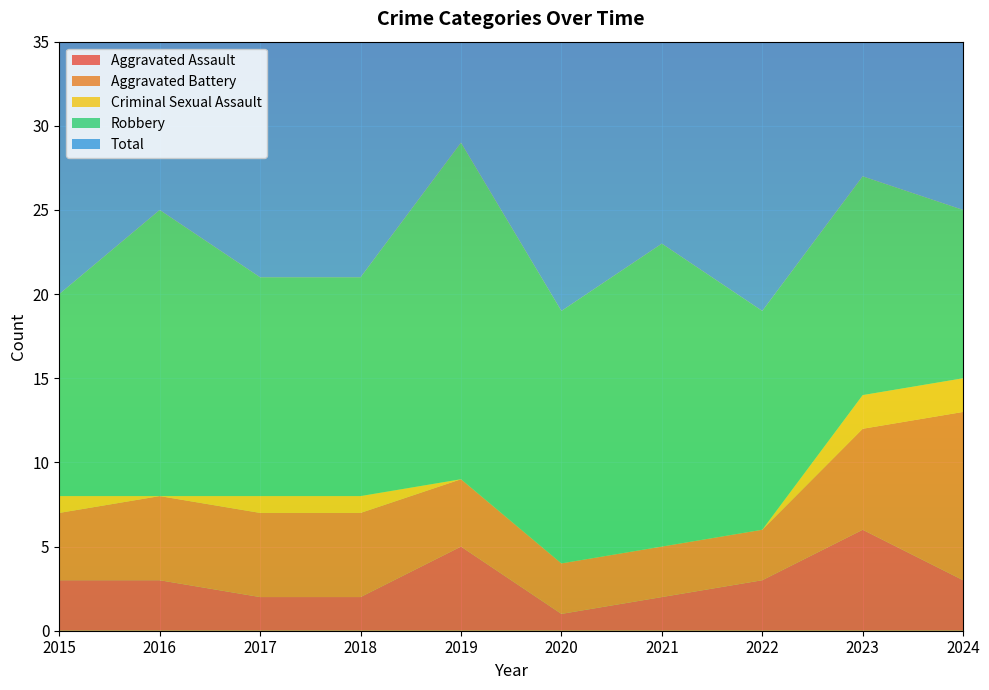

Reading left to right, extract all data points from this chart.

Aggravated Assault: 3	3	2	2	5	1	2	3	6	3
Aggravated Battery: 4	5	5	5	4	3	3	3	6	10
Criminal Sexual Assault: 1	0	1	1	0	0	0	0	2	2
Robbery: 12	17	13	13	20	15	18	13	13	10
Total: 20	25	21	21	29	19	23	19	27	25